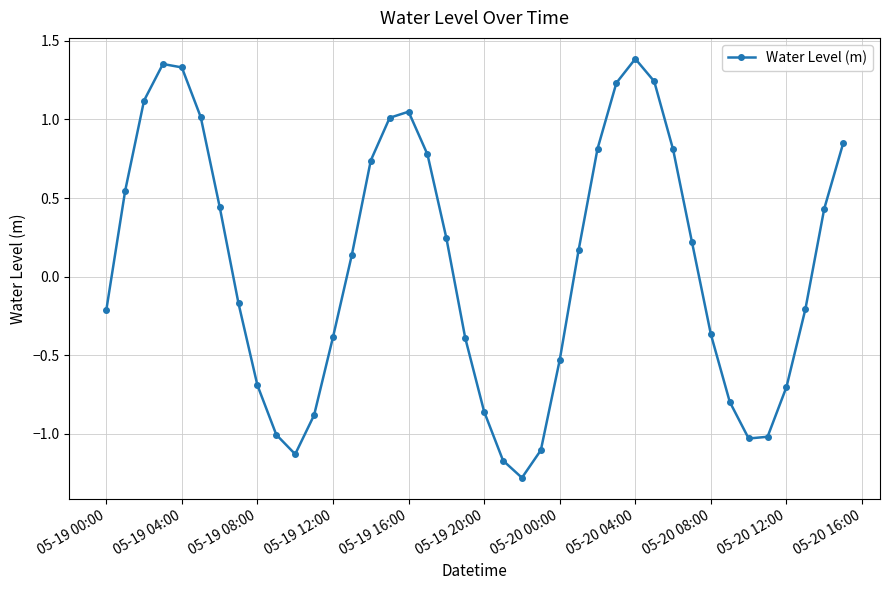

How many interior local peaks (higher than both neighbors) does the data have?

3